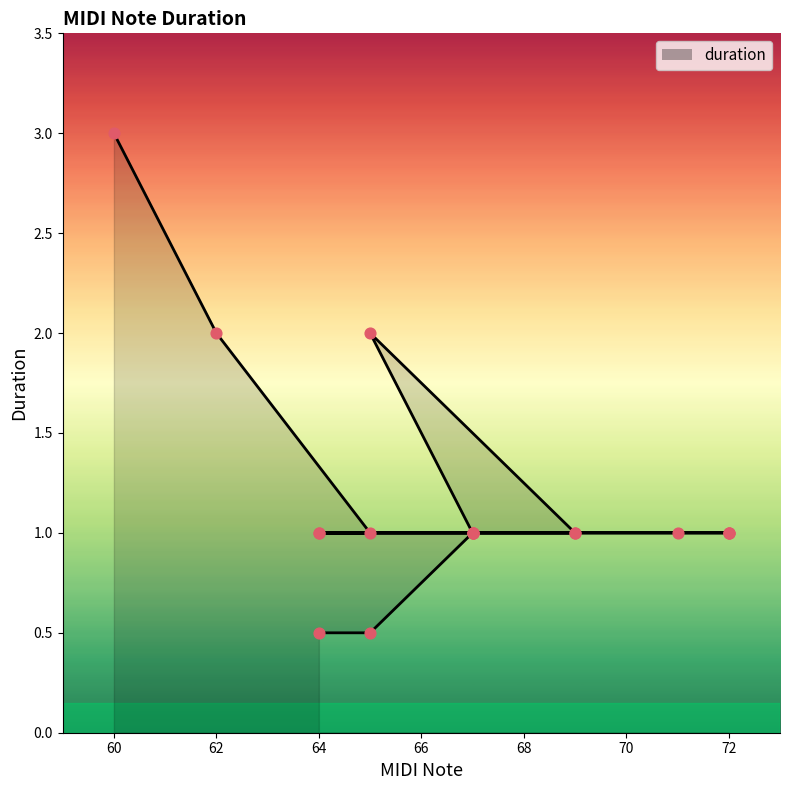

Approximately how many times larger is the value at 62 compared to 72?

2.0